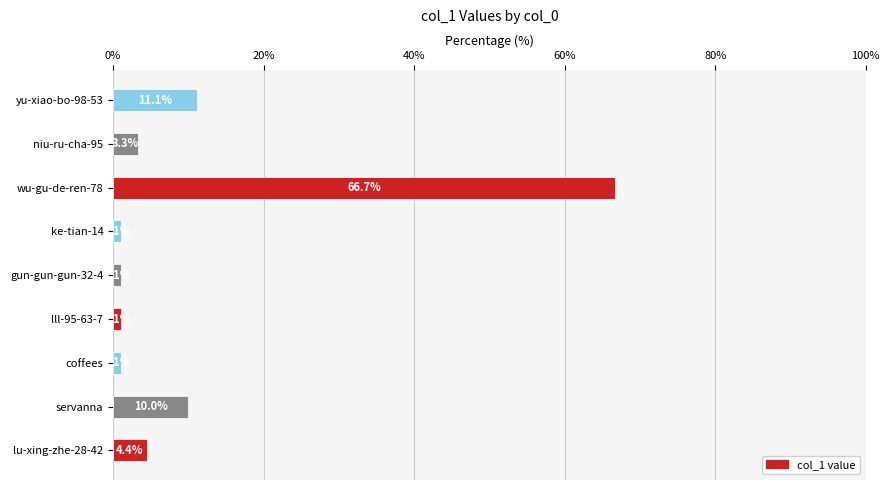

Reading bottom to top, what are all the values shown in this chart?

lu-xing-zhe-28-42=4.4	servanna=10.0	coffees=1.1	lll-95-63-7=1.1	gun-gun-gun-32-4=1.1	ke-tian-14=1.1	wu-gu-de-ren-78=66.7	niu-ru-cha-95=3.3	yu-xiao-bo-98-53=11.1